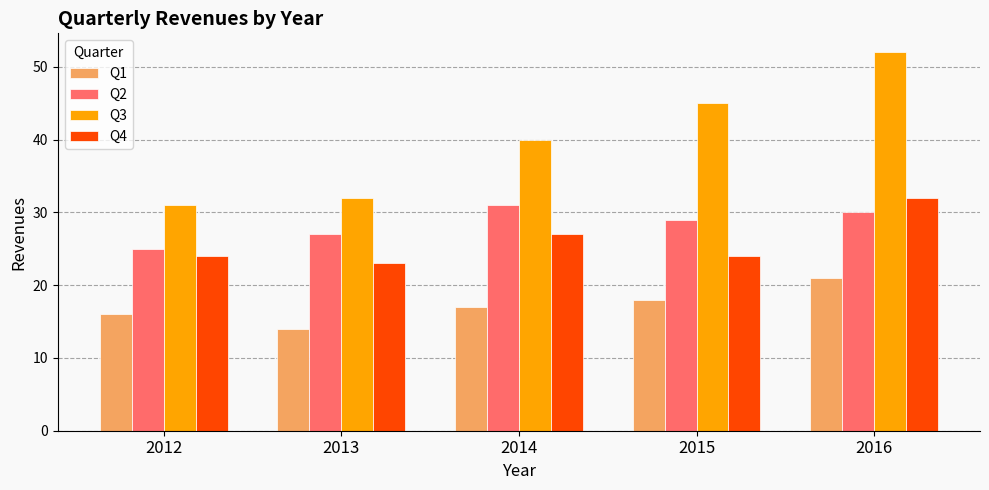

List the series in order of their peak value, lowest first.

Q1, Q2, Q4, Q3